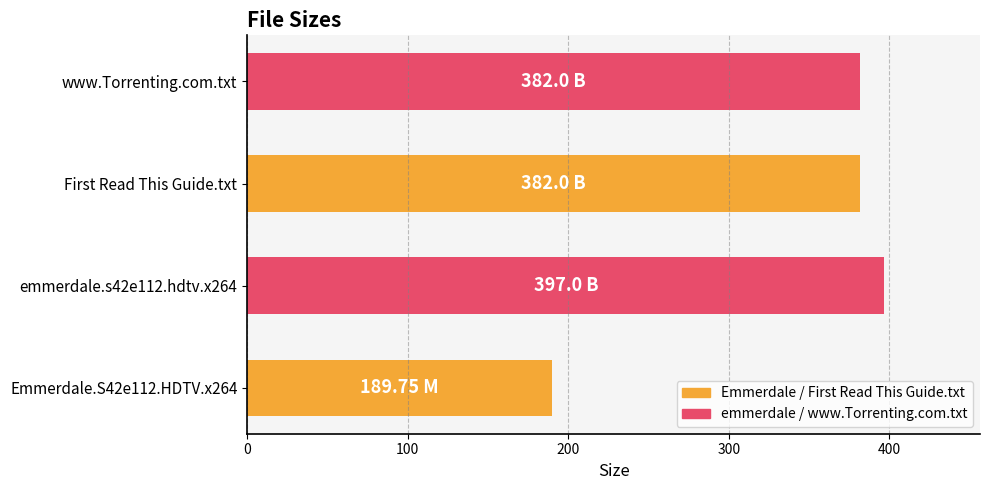

What is the sum of all values?

1350.8